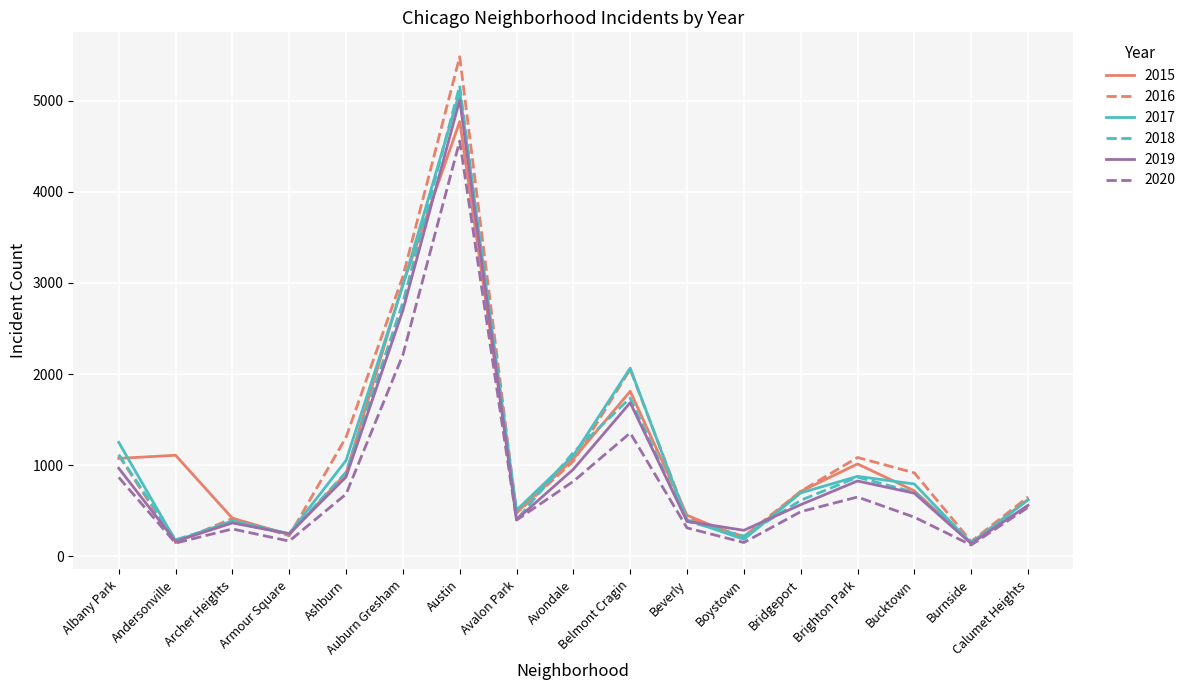

What is the difference between the highest and lowest values at Auburn Gresham?

860